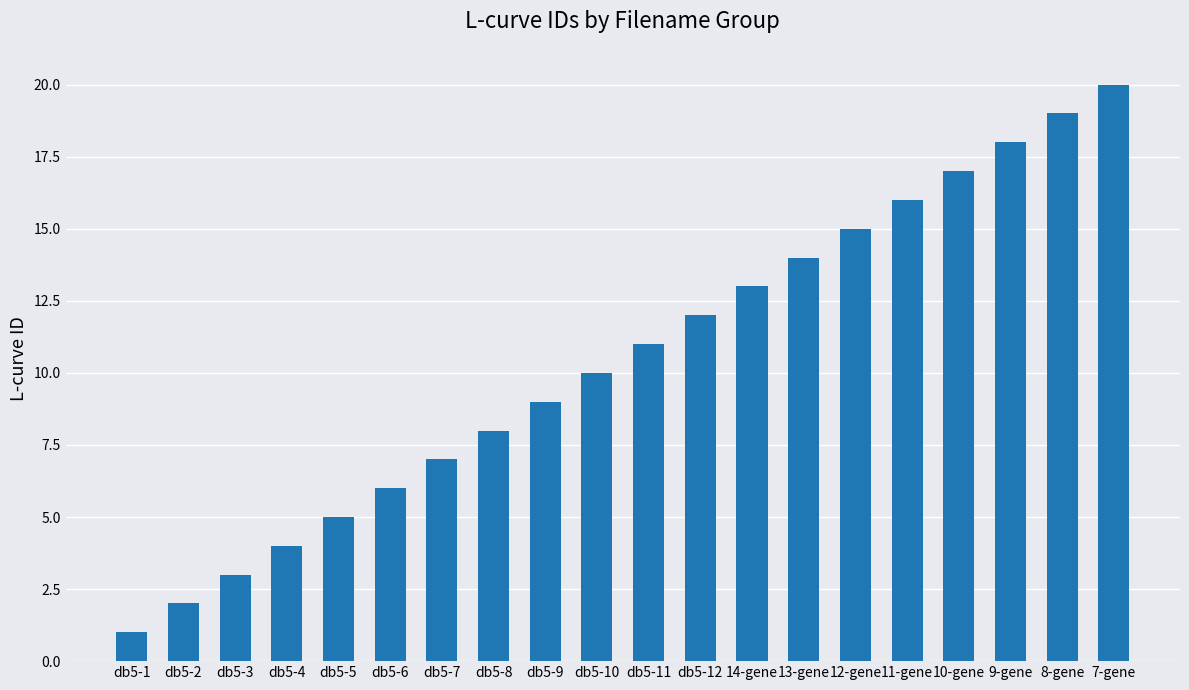

Is it true that the value at 8-gene is 26?

False